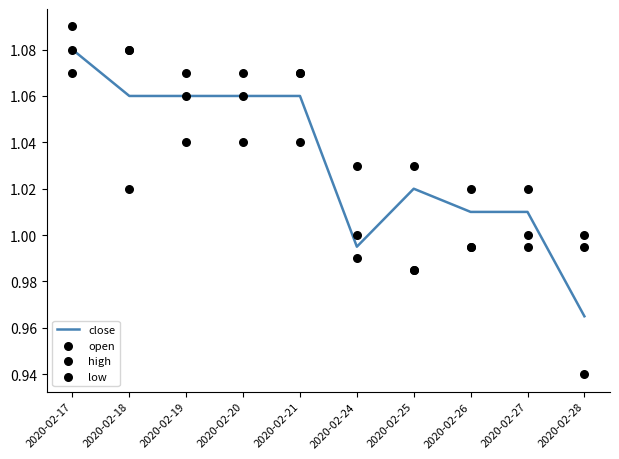

Is the value of low at 2020-02-28 greater than the value of high at 2020-02-24?

No